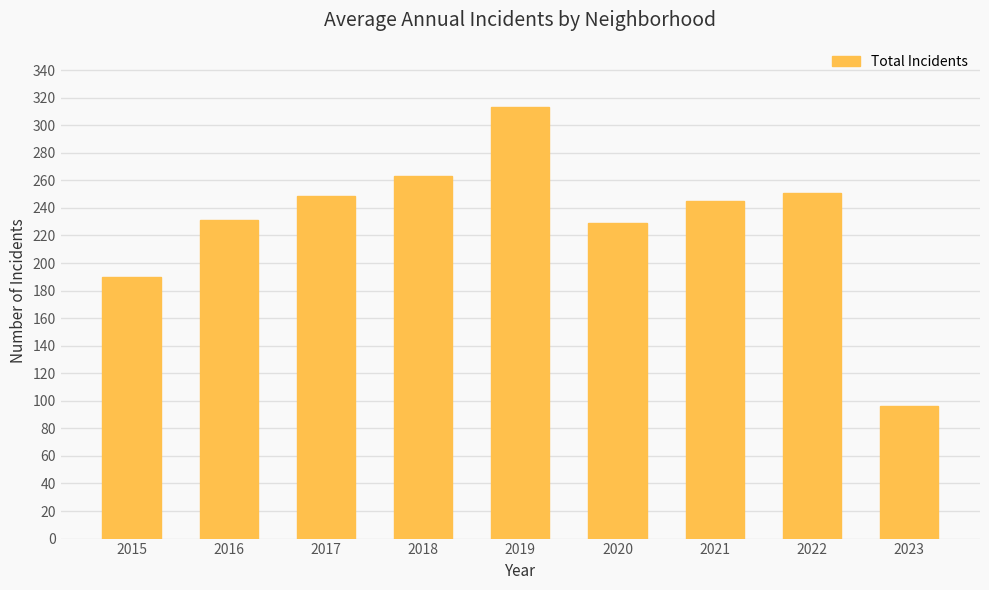

Reading left to right, list all the values displayed in this chart.

2015=190	2016=231	2017=249	2018=263	2019=313	2020=229	2021=245	2022=251	2023=96